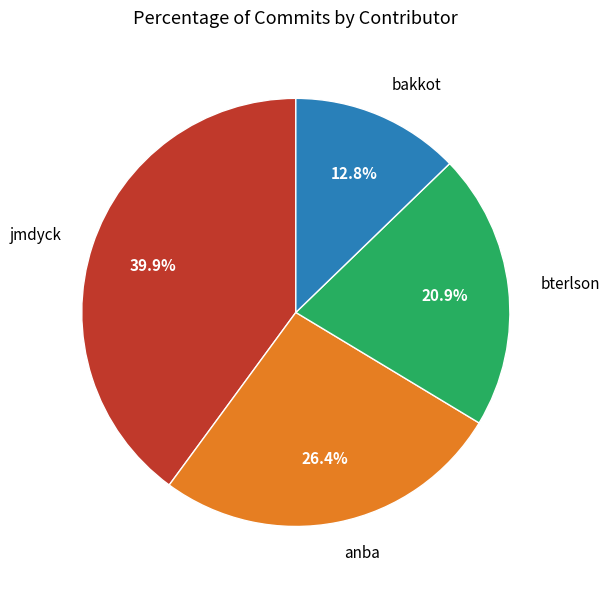

What percentage do bakkot and anba together represent?

39.2%